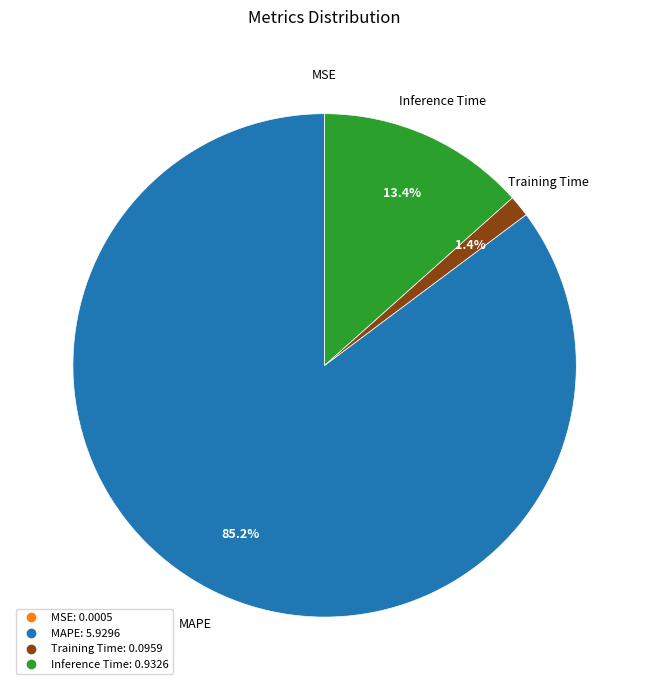

Is there a majority slice in this chart?

Yes